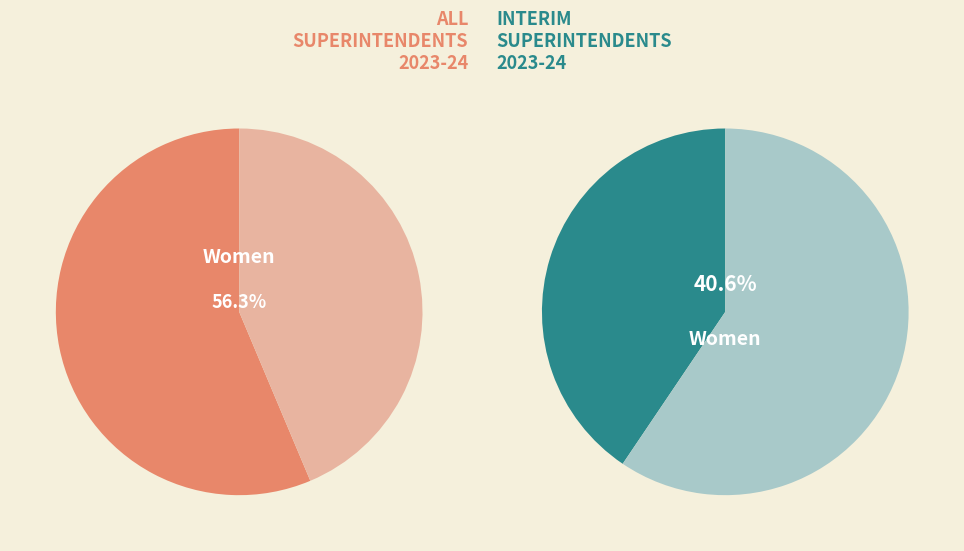

The 3 slice represents 14% of the pie. True or false?

False